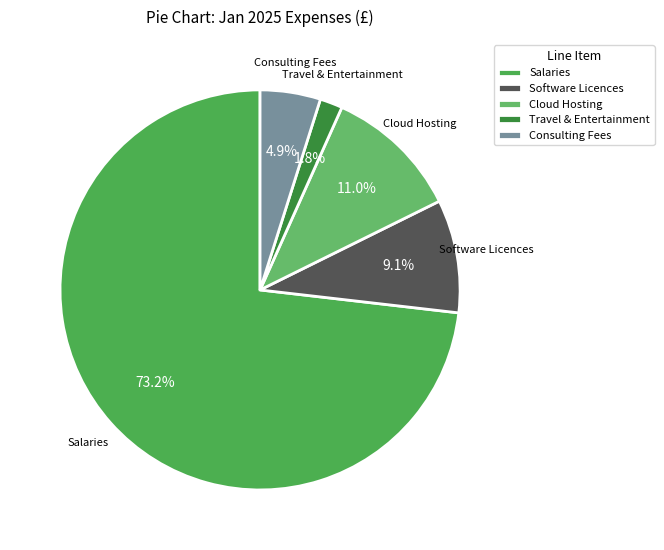

How many segments does this pie chart have?

5